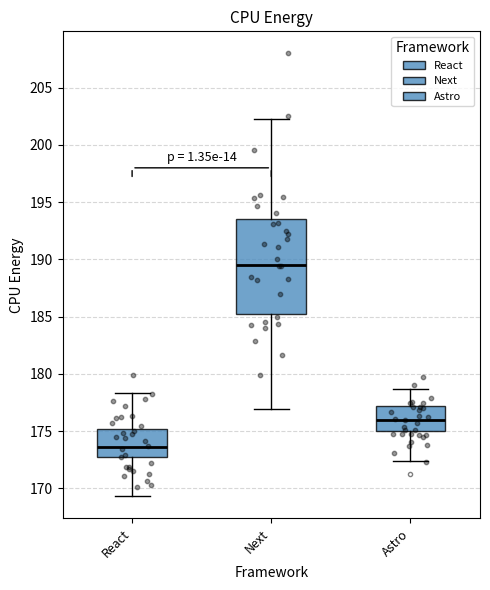

Which box is the tallest, from its lower edge to its upper edge?

Next